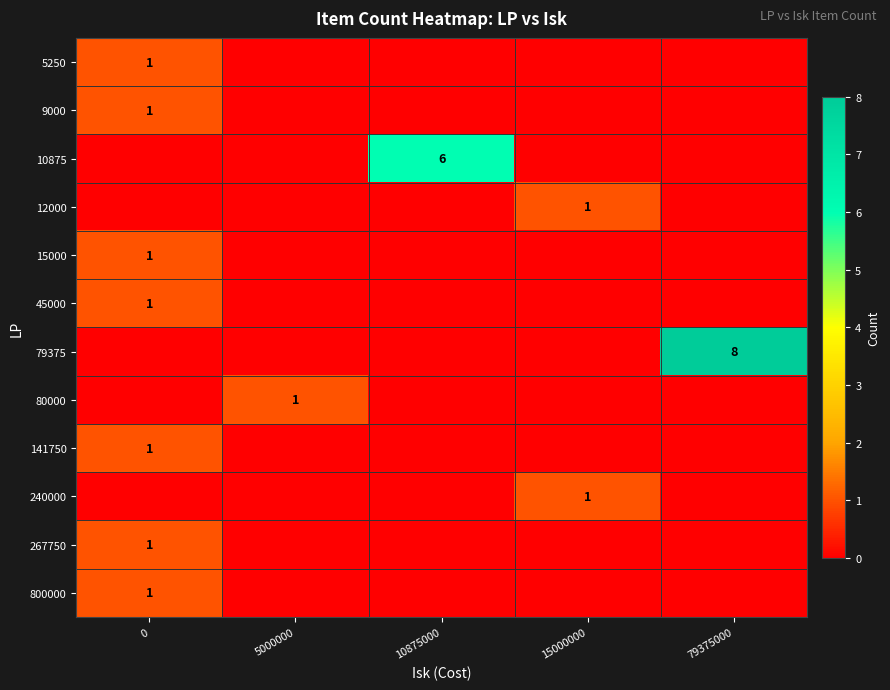

The value of 80000 at 5000000 is 2. True or false?

False